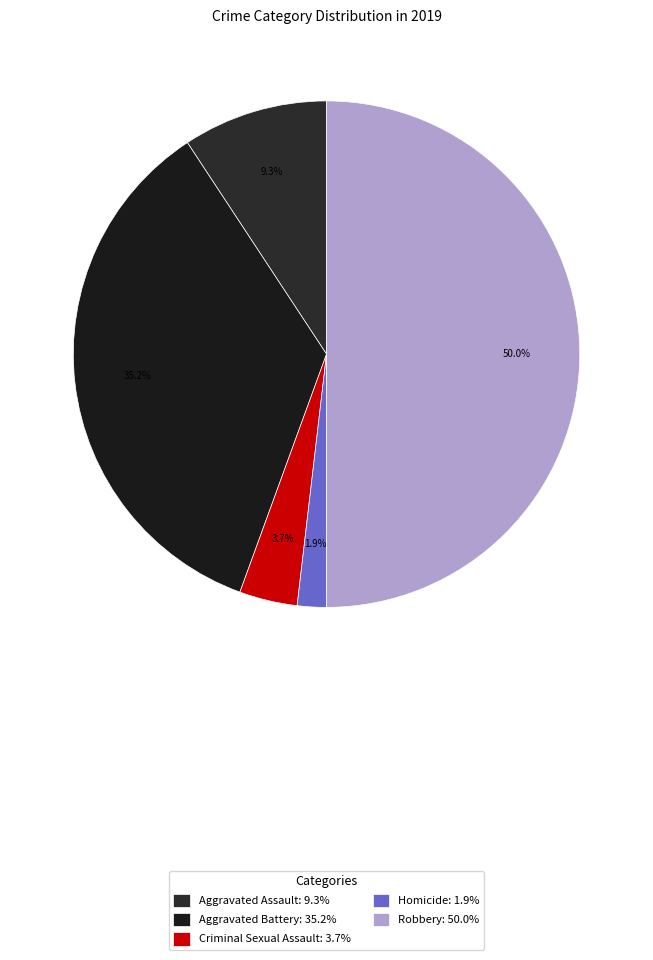

True or false: Homicide accounts for 2% of the total.

True